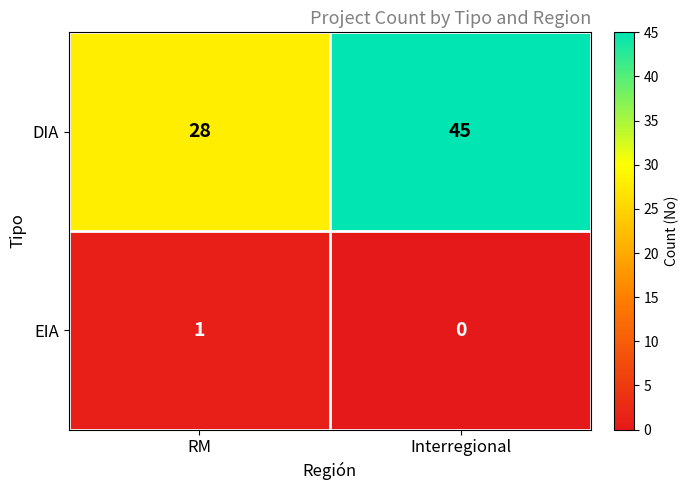

Rank the series by their maximum value, from lowest to highest.

EIA, DIA